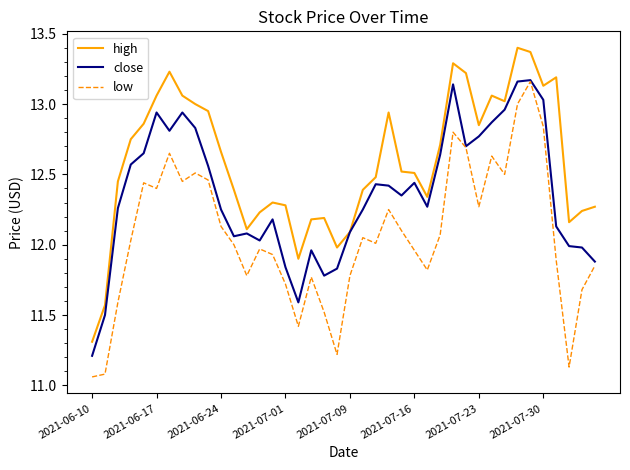

List the series in order of their overall mean, lowest first.

low, close, high